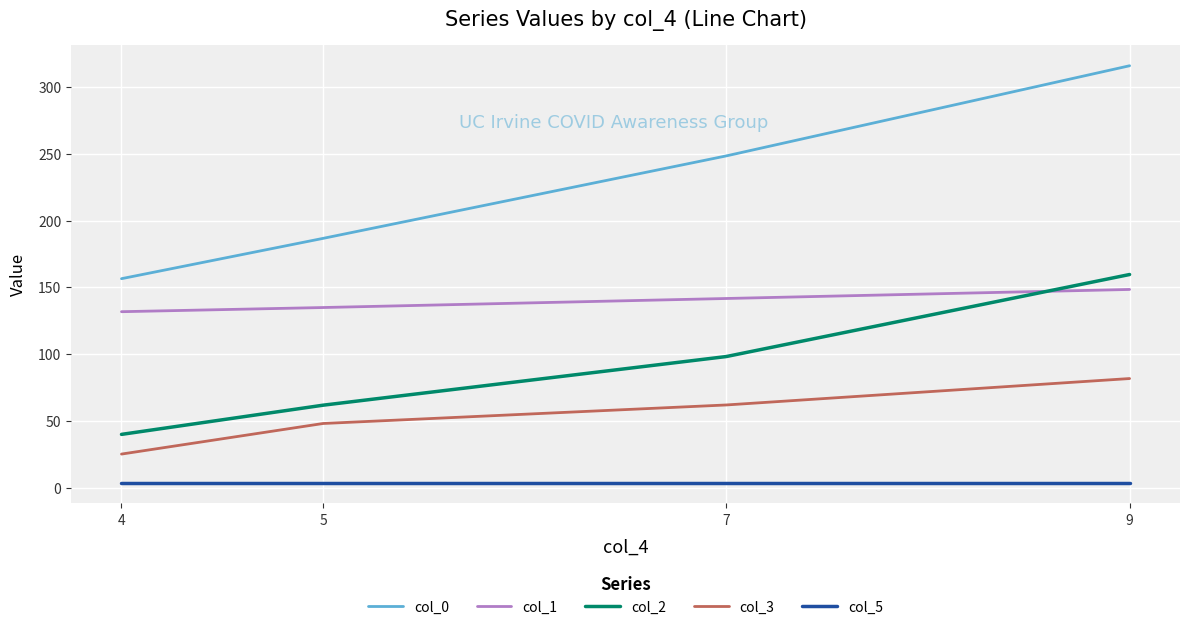

At 9, list the series in order from smallest to largest.

col_5, col_3, col_1, col_2, col_0